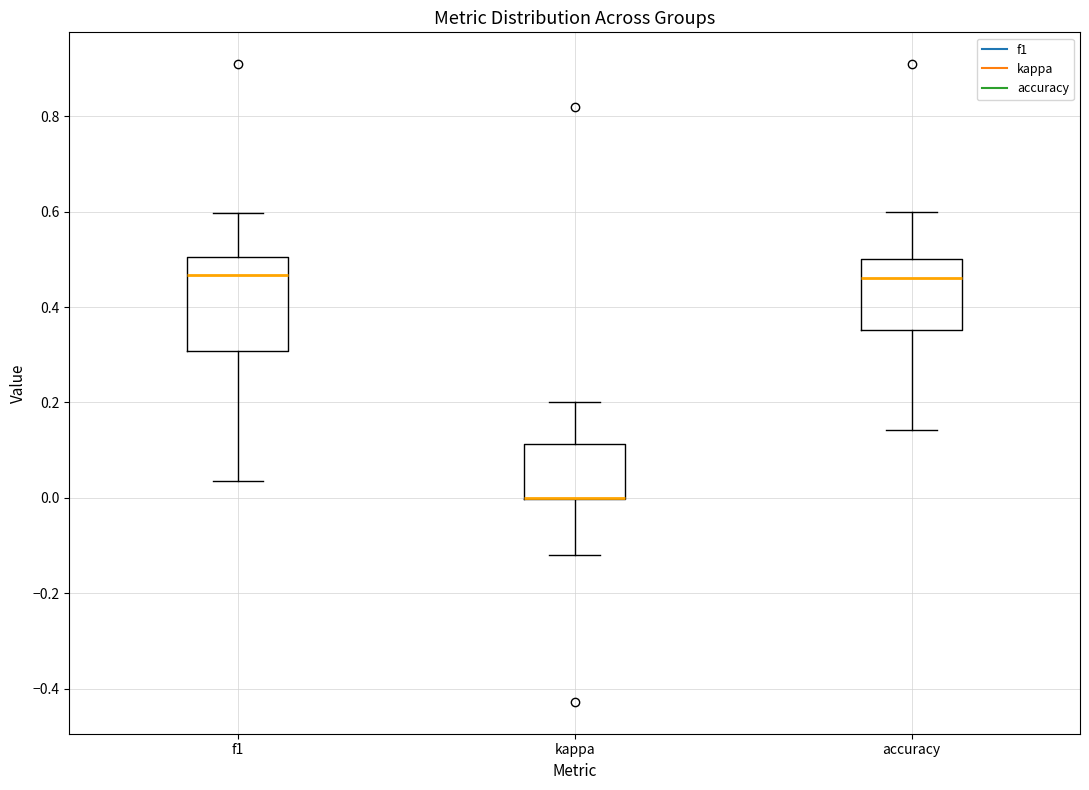

Reading left to right, transcribe this box plot: for each box, give where its median line is, the range the box spans, and where its two whiskers end, as read against the y-axis. The values are not printed on the chart, so give them approximately, as read against the axis.

f1: median 0.46, box 0.30 to 0.50, whiskers 0.04 to 0.60
kappa: median 0.00 (drawn on the box's lower edge), box 0.00 to 0.12, whiskers -0.12 to 0.20
accuracy: median 0.46, box 0.36 to 0.50, whiskers 0.14 to 0.60